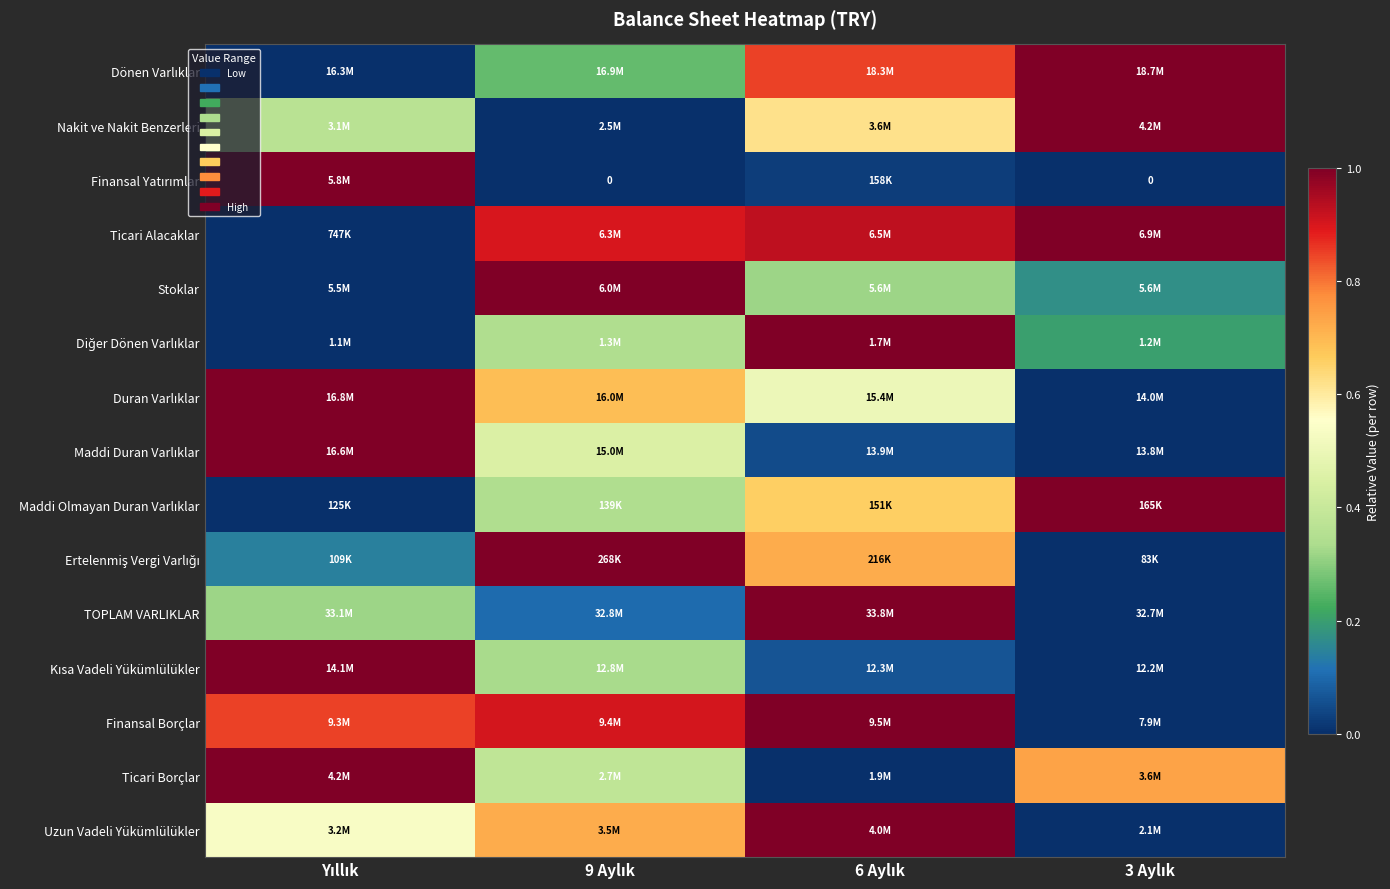

What is the total value across all series at 3 Aylık?

5.1